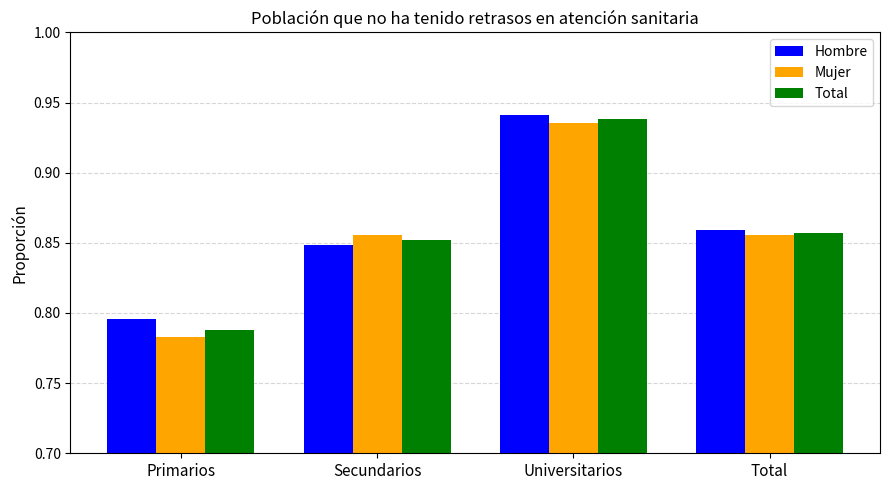

At which label does Hombre reach its minimum?

Primarios